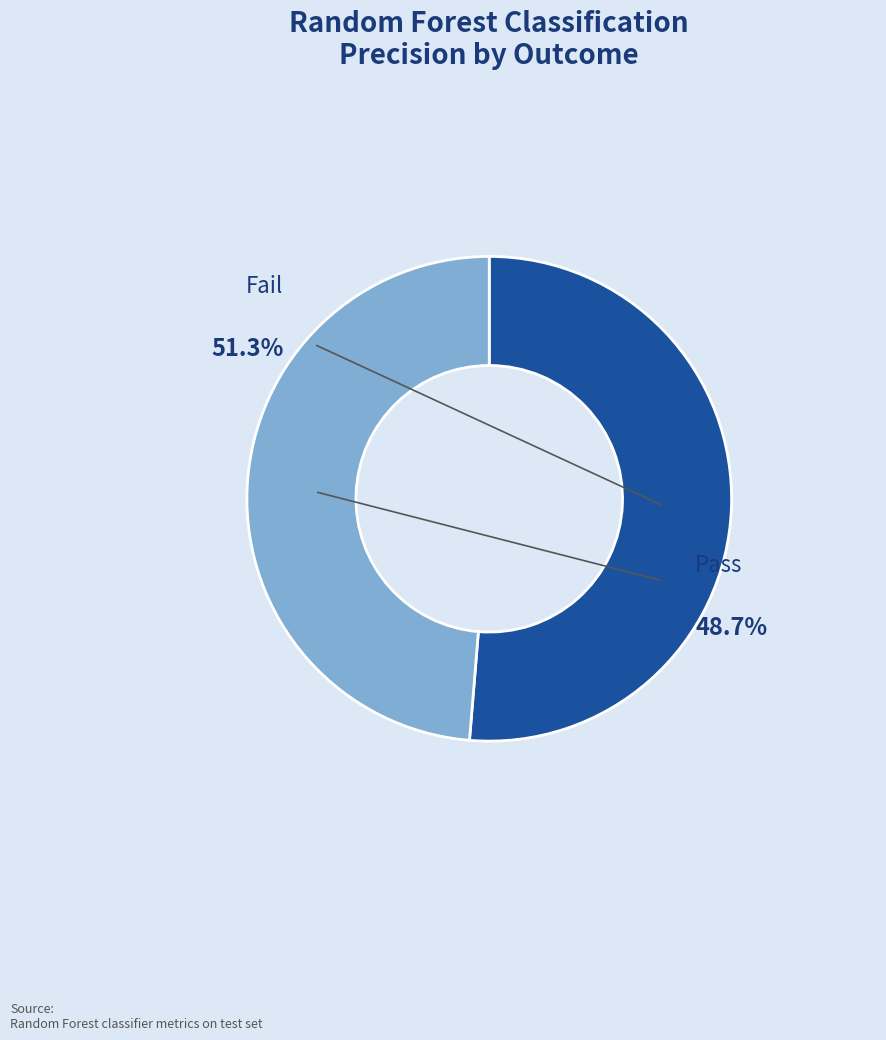

Is the sum of Fail and Pass greater than half?

Yes